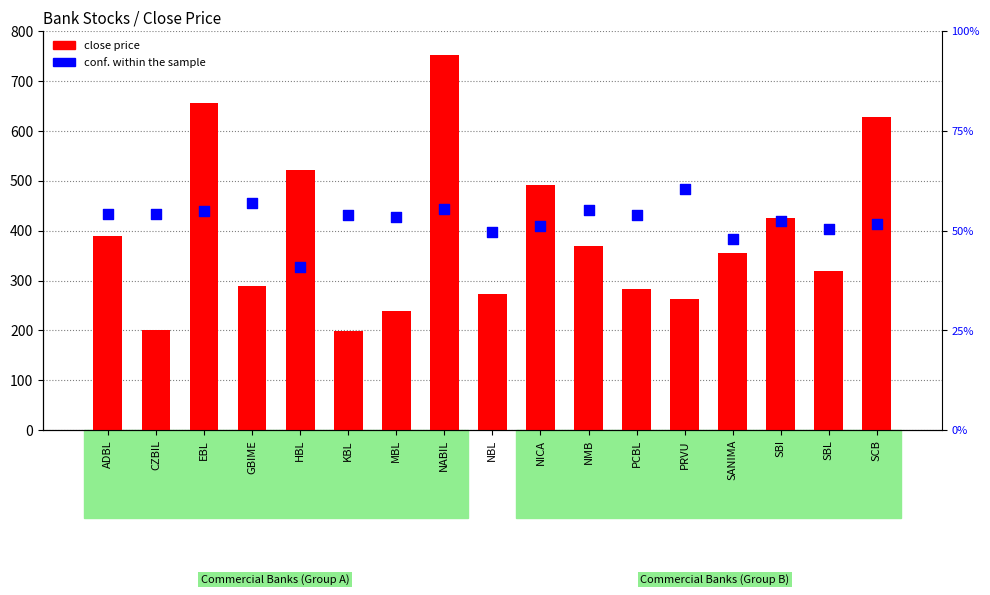

What is the total value across all series at PRVU?

324.6